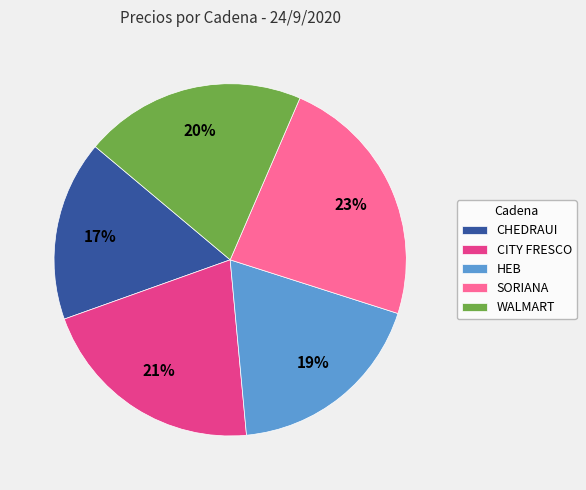

Does SORIANA account for over 50% of the chart?

No